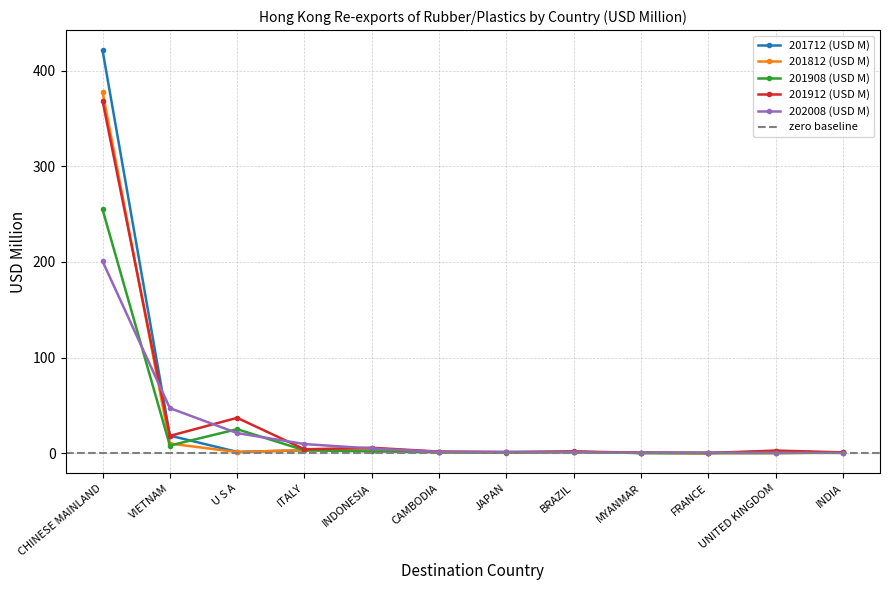

At FRANCE, list the series in order from largest to smallest.

202008 (USD M), 201912 (USD M), 201908 (USD M), 201712 (USD M), 201812 (USD M)